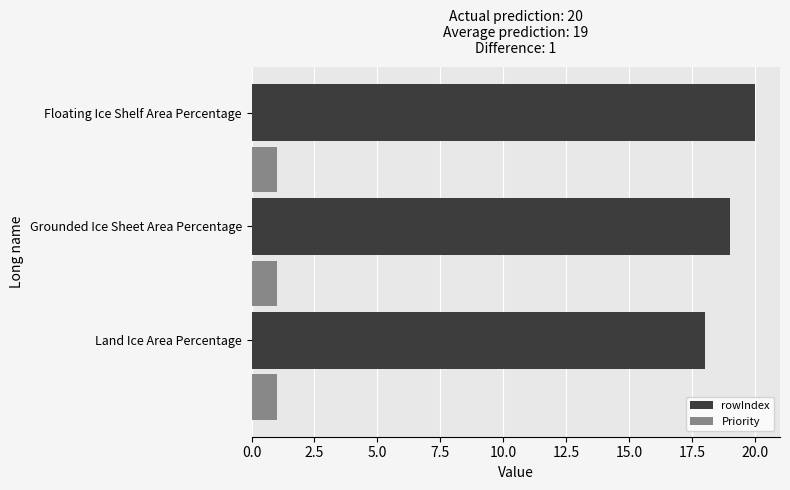

Rank the series by their average value, from lowest to highest.

Priority, rowIndex